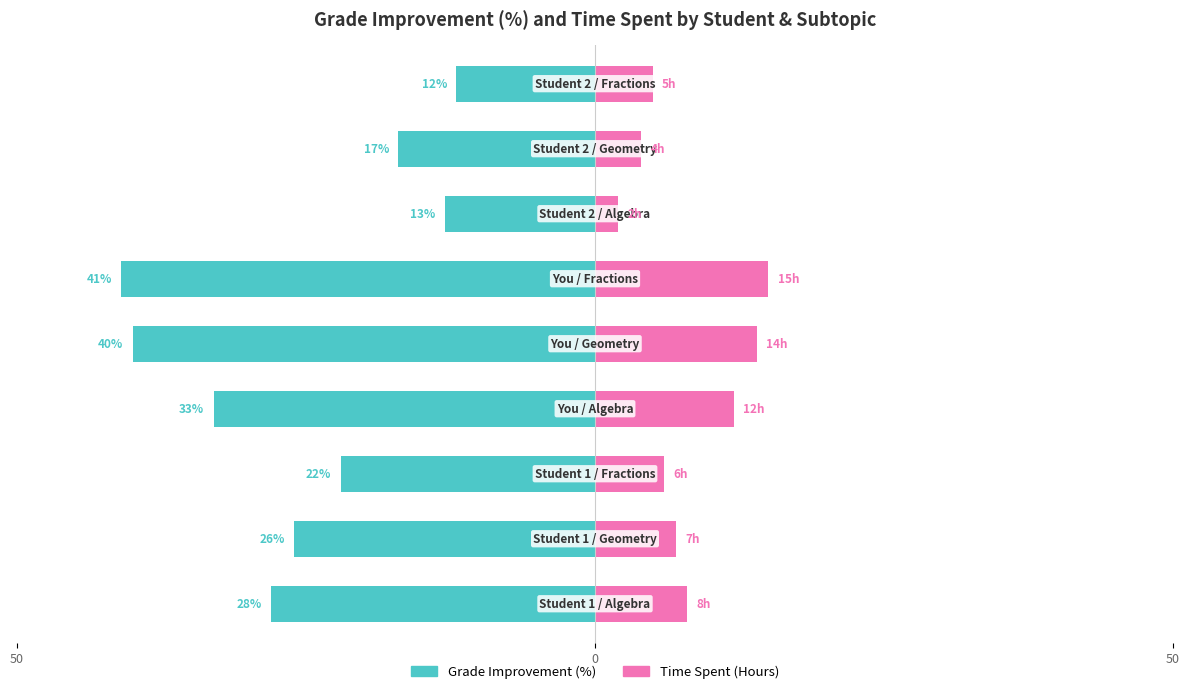

Reading left to right, extract all data points from this chart.

Grade Improvement (%): -28	-26	-22	-33	-40	-41	-13	-17	-12
Time Spent (Hours): 8	7	6	12	14	15	2	4	5